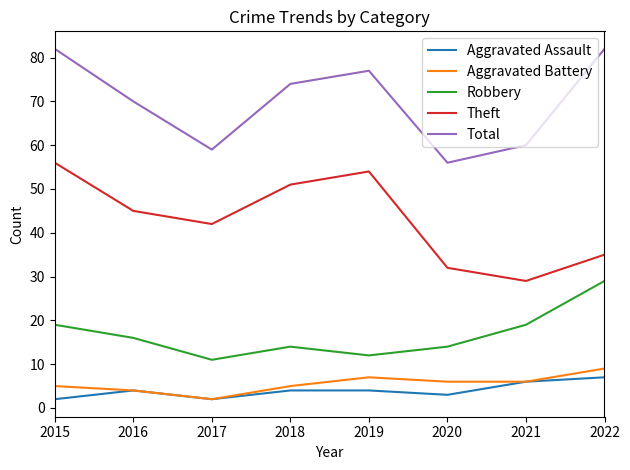

Which category has the lowest value in the Theft series?

2021